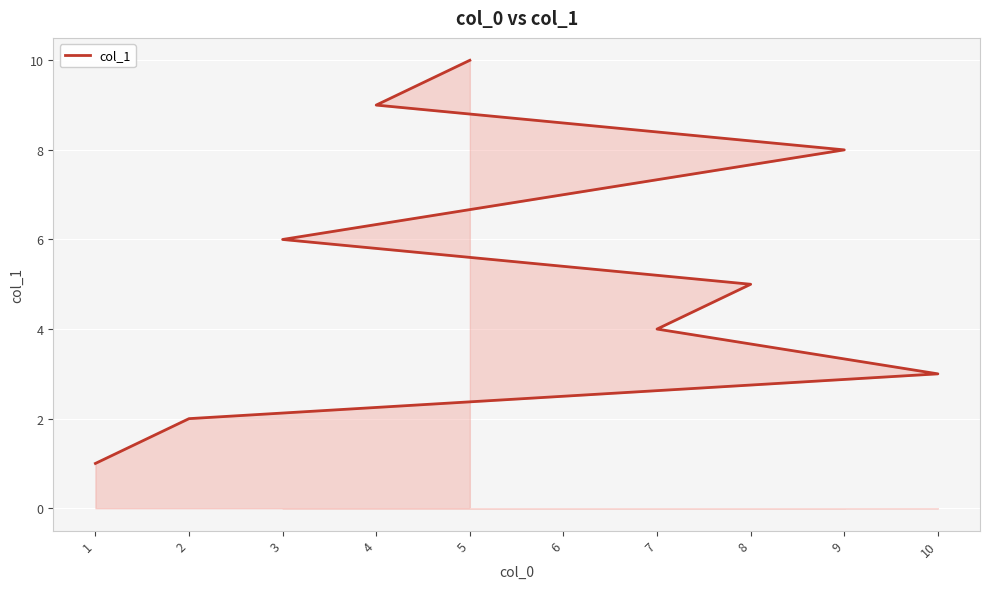

What position from the right is 10?

8